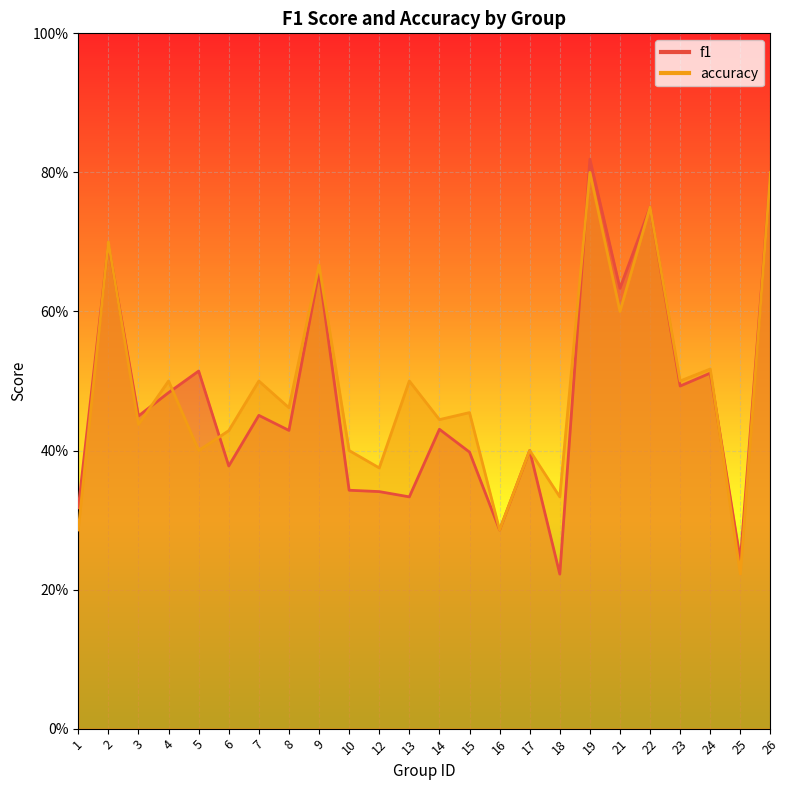

What is the sum of the accuracy values at 10 and 13?

0.9